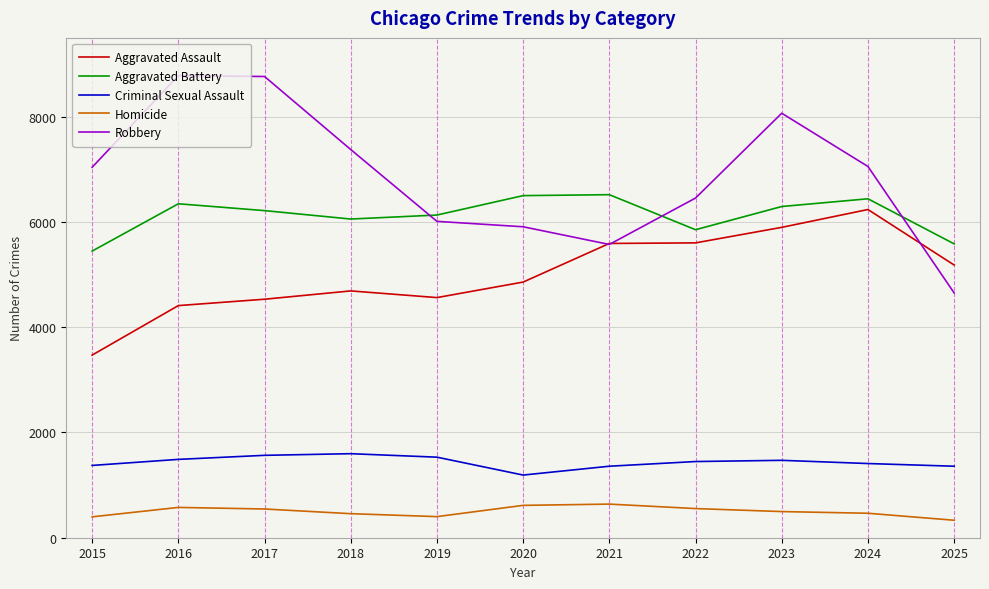

What is the difference between the highest and lowest values at 2021?

5881